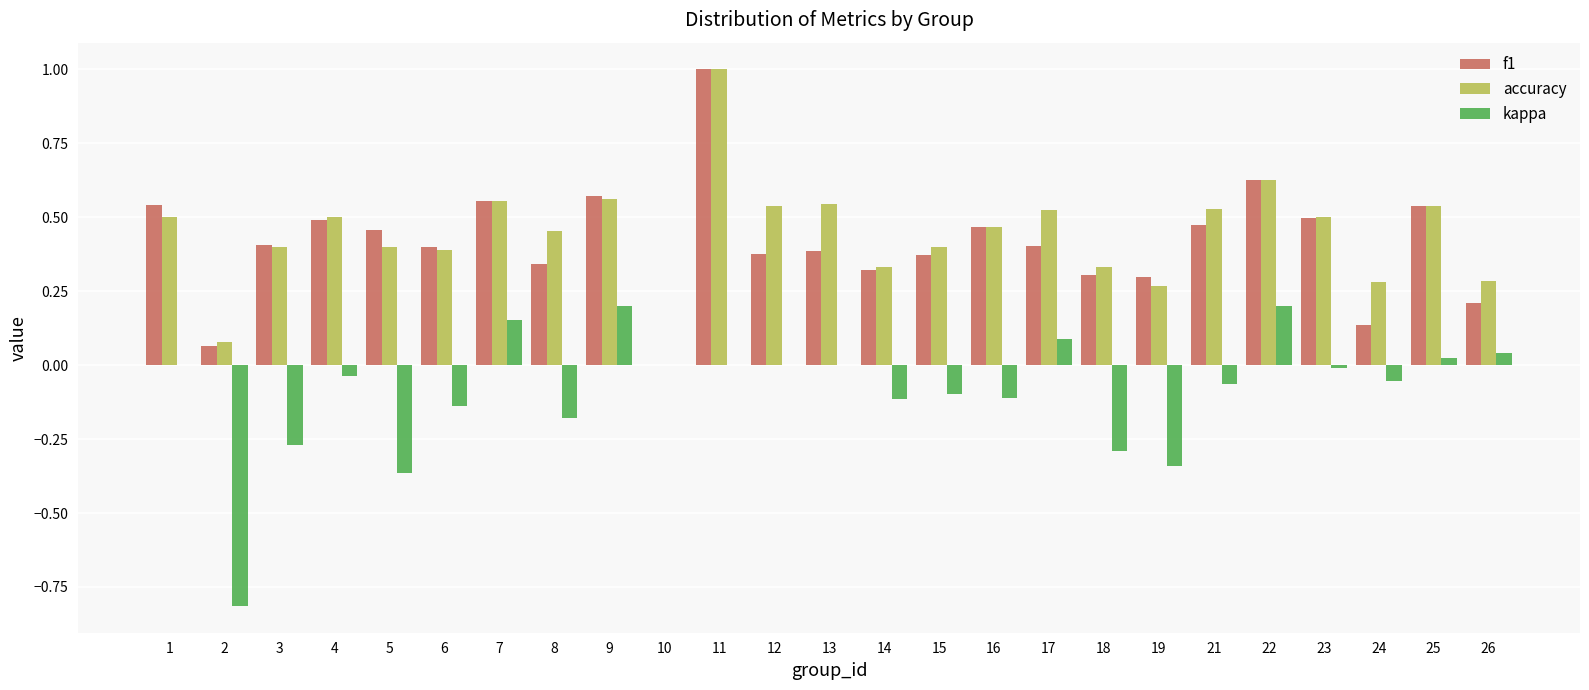

Are the bars grouped side by side (vs. stacked)?

Yes